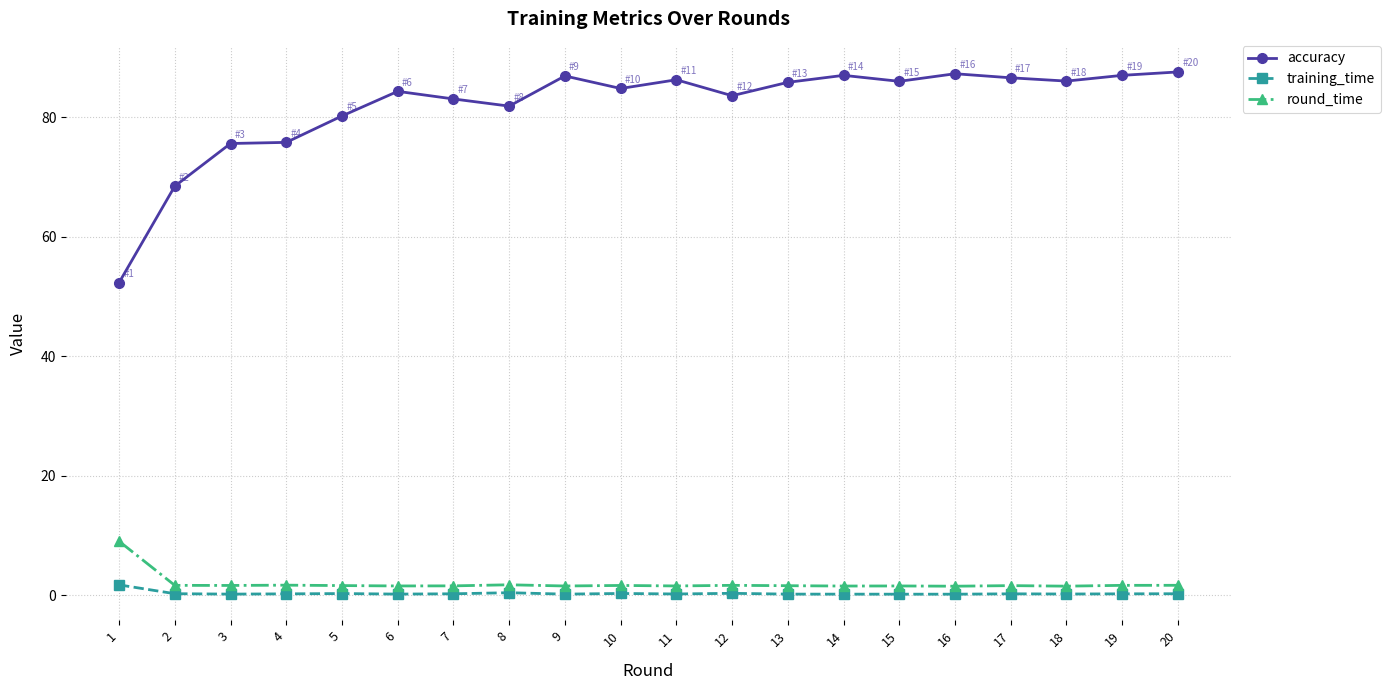

What is the maximum value shown in the chart?

87.6